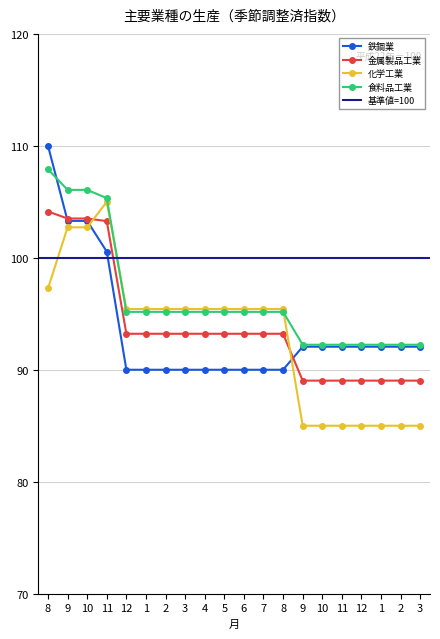

What is the difference between the maximum and minimum values in the Row2 series?

20.0